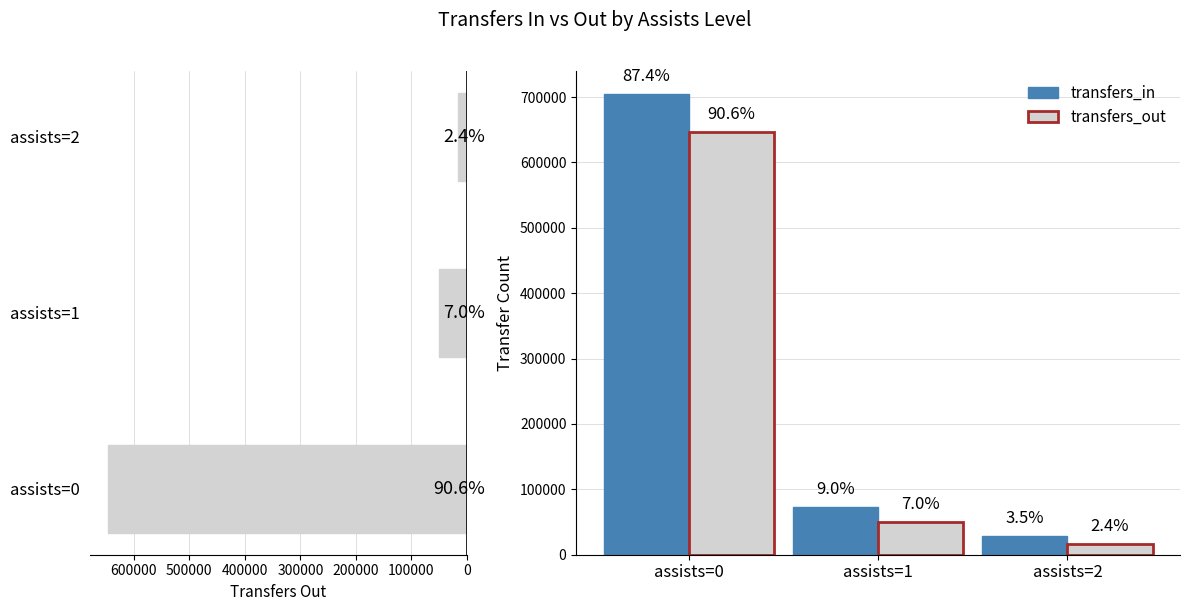

Reading right to left, extract all data points from this chart.

transfers_out: 16820	50213	647314
transfers_in: 28628	72840	704985